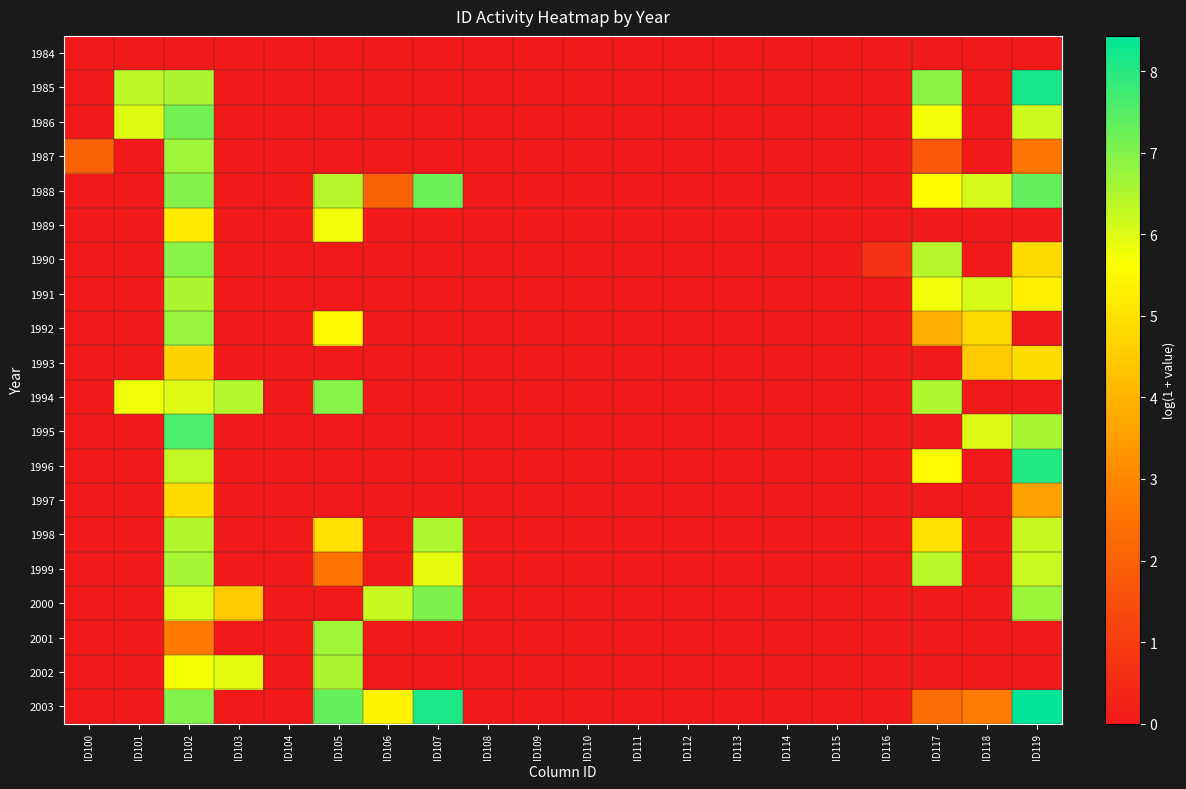

Reading left to right, transcribe all the data shown in this chart.

1984: ID100=0.0	ID101=0.0	ID102=0.0	ID103=0.0	ID104=0.0	ID105=0.0	ID106=0.0	ID107=0.0	ID108=0.0	ID109=0.0	ID110=0.0	ID111=0.0	ID112=0.0	ID113=0.0	ID114=0.0	ID115=0.0	ID116=0.0	ID117=0.0	ID118=0.0	ID119=0.0
1985: ID100=0.0	ID101=6.3	ID102=6.5	ID103=0.0	ID104=0.0	ID105=0.0	ID106=0.0	ID107=0.0	ID108=0.0	ID109=0.0	ID110=0.0	ID111=0.0	ID112=0.0	ID113=0.0	ID114=0.0	ID115=0.0	ID116=0.0	ID117=6.9	ID118=0.0	ID119=8.2
1986: ID100=0.0	ID101=6.0	ID102=7.2	ID103=0.0	ID104=0.0	ID105=0.0	ID106=0.0	ID107=0.0	ID108=0.0	ID109=0.0	ID110=0.0	ID111=0.0	ID112=0.0	ID113=0.0	ID114=0.0	ID115=0.0	ID116=0.0	ID117=5.7	ID118=0.0	ID119=6.2
1987: ID100=2.0	ID101=0.0	ID102=6.7	ID103=0.0	ID104=0.0	ID105=0.0	ID106=0.0	ID107=0.0	ID108=0.0	ID109=0.0	ID110=0.0	ID111=0.0	ID112=0.0	ID113=0.0	ID114=0.0	ID115=0.0	ID116=0.0	ID117=1.7	ID118=0.0	ID119=2.5
1988: ID100=0.0	ID101=0.0	ID102=7.0	ID103=0.0	ID104=0.0	ID105=6.4	ID106=2.0	ID107=7.2	ID108=0.0	ID109=0.0	ID110=0.0	ID111=0.0	ID112=0.0	ID113=0.0	ID114=0.0	ID115=0.0	ID116=0.0	ID117=5.6	ID118=6.1	ID119=7.4
1989: ID100=0.0	ID101=0.0	ID102=5.2	ID103=0.0	ID104=0.0	ID105=5.8	ID106=0.0	ID107=0.0	ID108=0.0	ID109=0.0	ID110=0.0	ID111=0.0	ID112=0.0	ID113=0.0	ID114=0.0	ID115=0.0	ID116=0.0	ID117=0.0	ID118=0.0	ID119=0.0
1990: ID100=0.0	ID101=0.0	ID102=6.9	ID103=0.0	ID104=0.0	ID105=0.0	ID106=0.0	ID107=0.0	ID108=0.0	ID109=0.0	ID110=0.0	ID111=0.0	ID112=0.0	ID113=0.0	ID114=0.0	ID115=0.0	ID116=0.7	ID117=6.4	ID118=0.0	ID119=4.8
1991: ID100=0.0	ID101=0.0	ID102=6.5	ID103=0.0	ID104=0.0	ID105=0.0	ID106=0.0	ID107=0.0	ID108=0.0	ID109=0.0	ID110=0.0	ID111=0.0	ID112=0.0	ID113=0.0	ID114=0.0	ID115=0.0	ID116=0.0	ID117=5.8	ID118=6.1	ID119=5.3
1992: ID100=0.0	ID101=0.0	ID102=6.7	ID103=0.0	ID104=0.0	ID105=5.5	ID106=0.0	ID107=0.0	ID108=0.0	ID109=0.0	ID110=0.0	ID111=0.0	ID112=0.0	ID113=0.0	ID114=0.0	ID115=0.0	ID116=0.0	ID117=3.9	ID118=4.8	ID119=0.0
1993: ID100=0.0	ID101=0.0	ID102=4.7	ID103=0.0	ID104=0.0	ID105=0.0	ID106=0.0	ID107=0.0	ID108=0.0	ID109=0.0	ID110=0.0	ID111=0.0	ID112=0.0	ID113=0.0	ID114=0.0	ID115=0.0	ID116=0.0	ID117=0.0	ID118=4.5	ID119=4.8
1994: ID100=0.0	ID101=5.8	ID102=6.0	ID103=6.4	ID104=0.0	ID105=6.9	ID106=0.0	ID107=0.0	ID108=0.0	ID109=0.0	ID110=0.0	ID111=0.0	ID112=0.0	ID113=0.0	ID114=0.0	ID115=0.0	ID116=0.0	ID117=6.5	ID118=0.0	ID119=0.0
1995: ID100=0.0	ID101=0.0	ID102=7.6	ID103=0.0	ID104=0.0	ID105=0.0	ID106=0.0	ID107=0.0	ID108=0.0	ID109=0.0	ID110=0.0	ID111=0.0	ID112=0.0	ID113=0.0	ID114=0.0	ID115=0.0	ID116=0.0	ID117=0.0	ID118=6.0	ID119=6.5
1996: ID100=0.0	ID101=0.0	ID102=6.3	ID103=0.0	ID104=0.0	ID105=0.0	ID106=0.0	ID107=0.0	ID108=0.0	ID109=0.0	ID110=0.0	ID111=0.0	ID112=0.0	ID113=0.0	ID114=0.0	ID115=0.0	ID116=0.0	ID117=5.5	ID118=0.0	ID119=8.0
1997: ID100=0.0	ID101=0.0	ID102=4.8	ID103=0.0	ID104=0.0	ID105=0.0	ID106=0.0	ID107=0.0	ID108=0.0	ID109=0.0	ID110=0.0	ID111=0.0	ID112=0.0	ID113=0.0	ID114=0.0	ID115=0.0	ID116=0.0	ID117=0.0	ID118=0.0	ID119=3.6
1998: ID100=0.0	ID101=0.0	ID102=6.5	ID103=0.0	ID104=0.0	ID105=4.9	ID106=0.0	ID107=6.5	ID108=0.0	ID109=0.0	ID110=0.0	ID111=0.0	ID112=0.0	ID113=0.0	ID114=0.0	ID115=0.0	ID116=0.0	ID117=5.0	ID118=0.0	ID119=6.2
1999: ID100=0.0	ID101=0.0	ID102=6.6	ID103=0.0	ID104=0.0	ID105=2.5	ID106=0.0	ID107=5.9	ID108=0.0	ID109=0.0	ID110=0.0	ID111=0.0	ID112=0.0	ID113=0.0	ID114=0.0	ID115=0.0	ID116=0.0	ID117=6.4	ID118=0.0	ID119=6.2
2000: ID100=0.0	ID101=0.0	ID102=6.0	ID103=4.5	ID104=0.0	ID105=0.0	ID106=6.2	ID107=7.0	ID108=0.0	ID109=0.0	ID110=0.0	ID111=0.0	ID112=0.0	ID113=0.0	ID114=0.0	ID115=0.0	ID116=0.0	ID117=0.0	ID118=0.0	ID119=6.7
2001: ID100=0.0	ID101=0.0	ID102=2.7	ID103=0.0	ID104=0.0	ID105=6.7	ID106=0.0	ID107=0.0	ID108=0.0	ID109=0.0	ID110=0.0	ID111=0.0	ID112=0.0	ID113=0.0	ID114=0.0	ID115=0.0	ID116=0.0	ID117=0.0	ID118=0.0	ID119=0.0
2002: ID100=0.0	ID101=0.0	ID102=5.7	ID103=5.9	ID104=0.0	ID105=6.5	ID106=0.0	ID107=0.0	ID108=0.0	ID109=0.0	ID110=0.0	ID111=0.0	ID112=0.0	ID113=0.0	ID114=0.0	ID115=0.0	ID116=0.0	ID117=0.0	ID118=0.0	ID119=0.0
2003: ID100=0.0	ID101=0.0	ID102=7.0	ID103=0.0	ID104=0.0	ID105=7.3	ID106=5.4	ID107=8.1	ID108=0.0	ID109=0.0	ID110=0.0	ID111=0.0	ID112=0.0	ID113=0.0	ID114=0.0	ID115=0.0	ID116=0.0	ID117=2.3	ID118=2.8	ID119=8.4